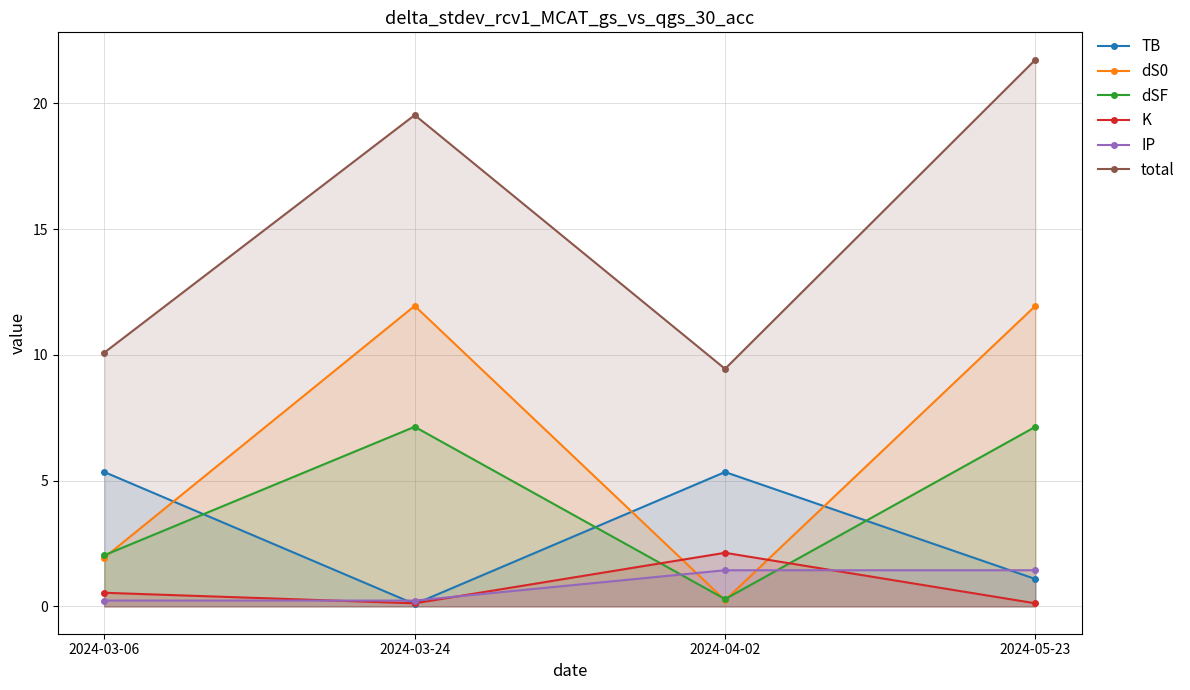

Which series has the largest range (max minus min)?

total